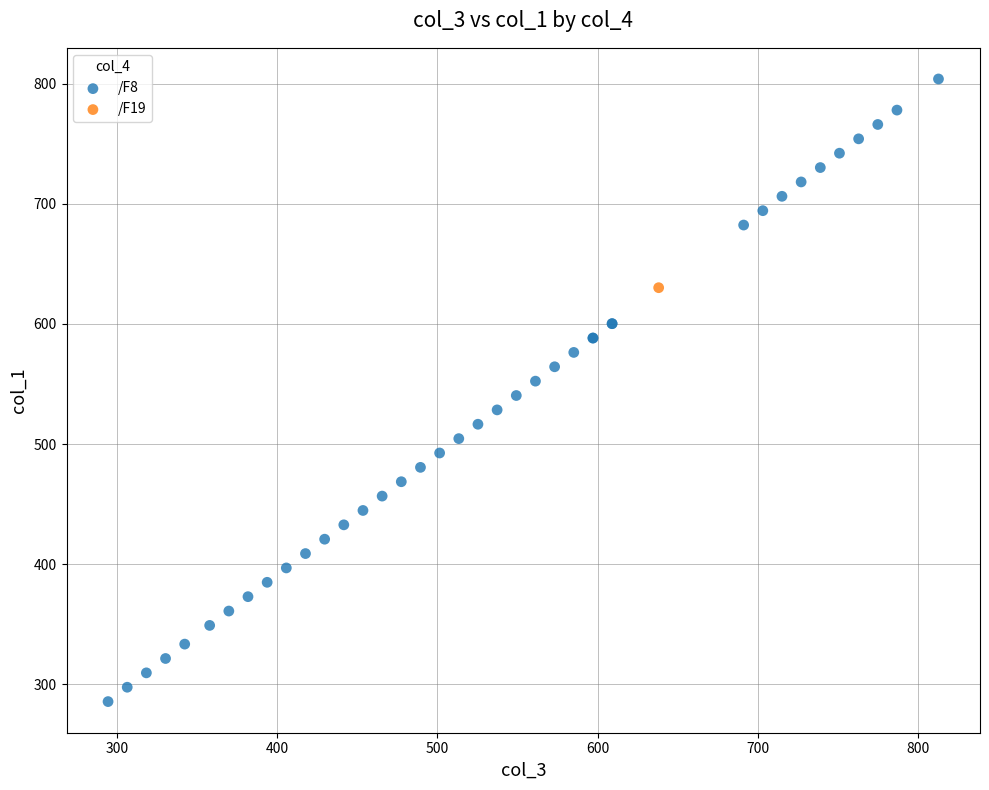

What are all the series names shown in the legend?

/F19, /F8